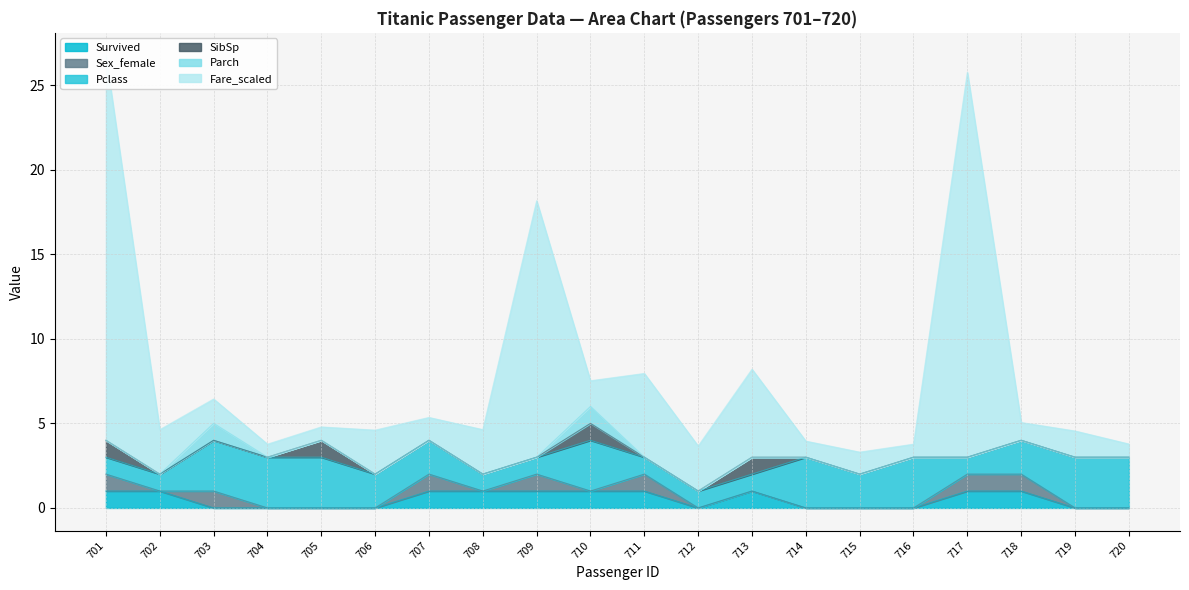

In Fare_scaled, how many points are higher than both neighbors (excluding endpoints)?

7